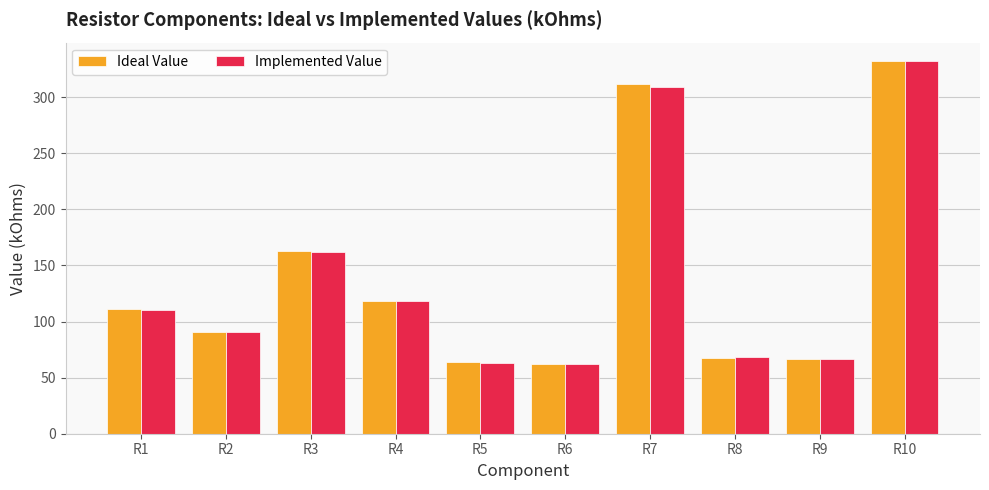

What is the value of the Implemented Value bar at the 10th from the left?

332.0